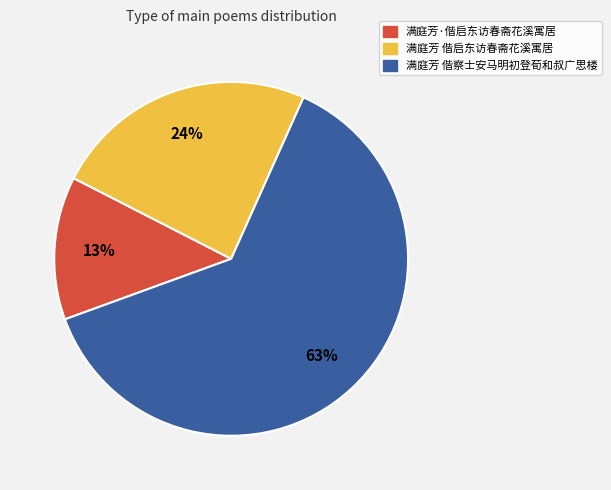

Which slice is the smallest?

满庭芳·偕启东访春斋花溪寓居